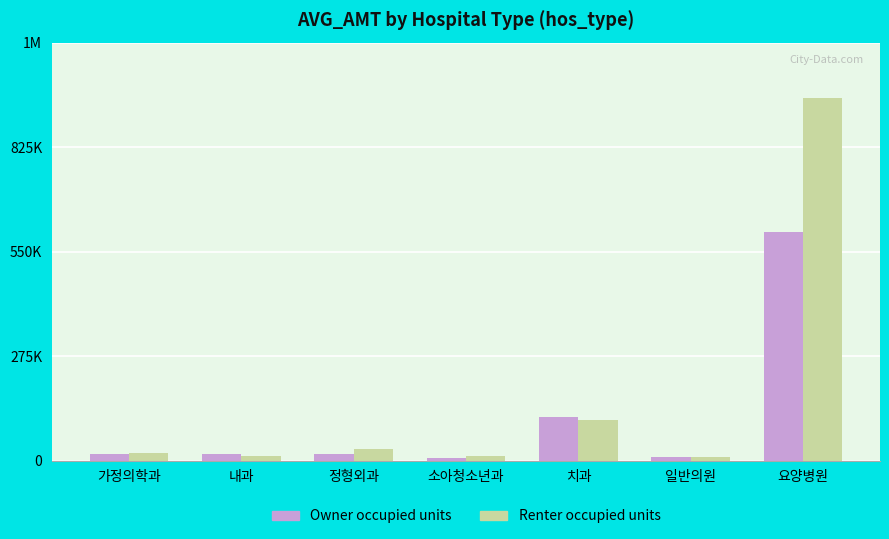

What is the label of the 5th bar from the right?

정형외과